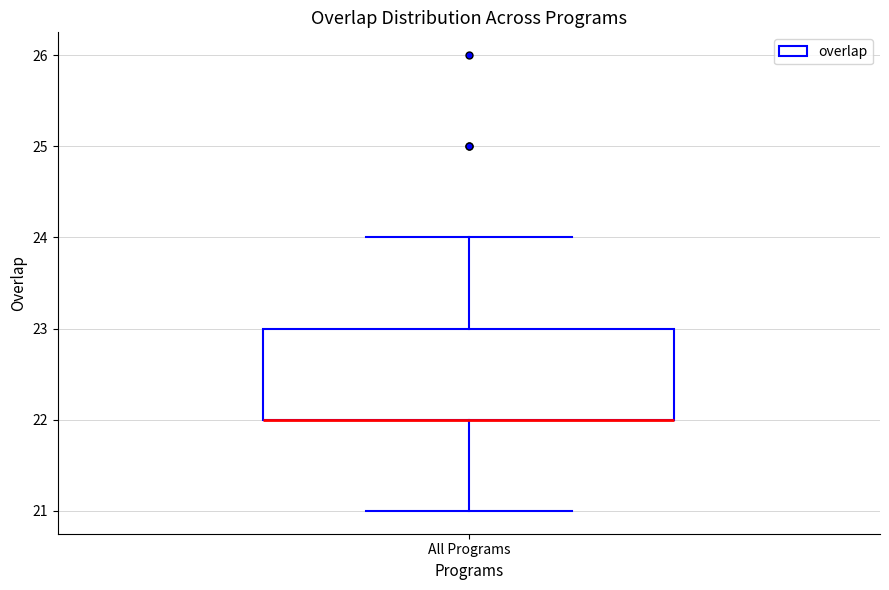

Read this box plot against the y-axis: the position of the median line, the range covered by the box, and the ends of both whiskers. The values are not printed on the chart, so give them approximately, as read against the axis.

median 22 (drawn on the box's lower edge), box 22 to 23, whiskers 21 to 24